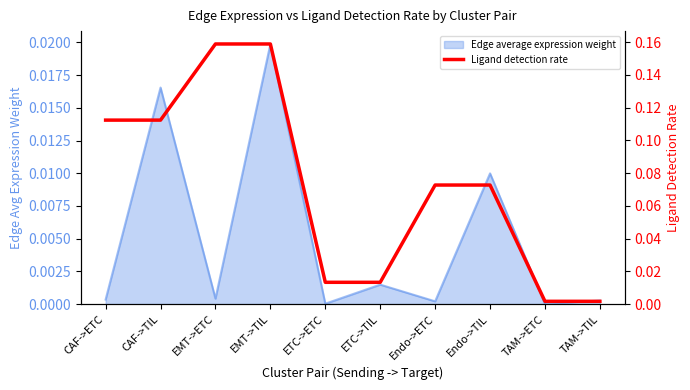

What is the label of the 1st point from the left?

CAF->ETC